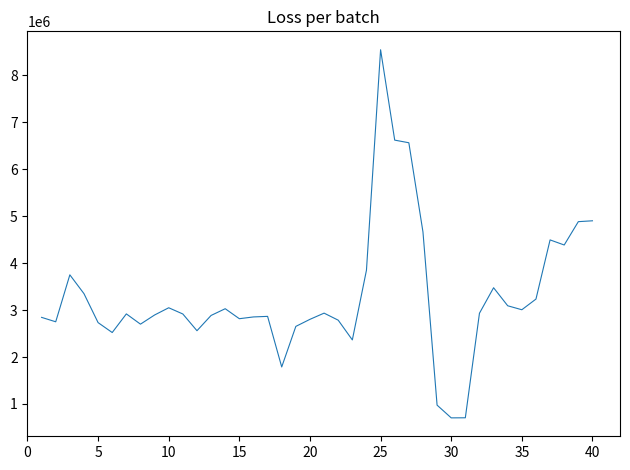

What is the smallest value displayed?

703866